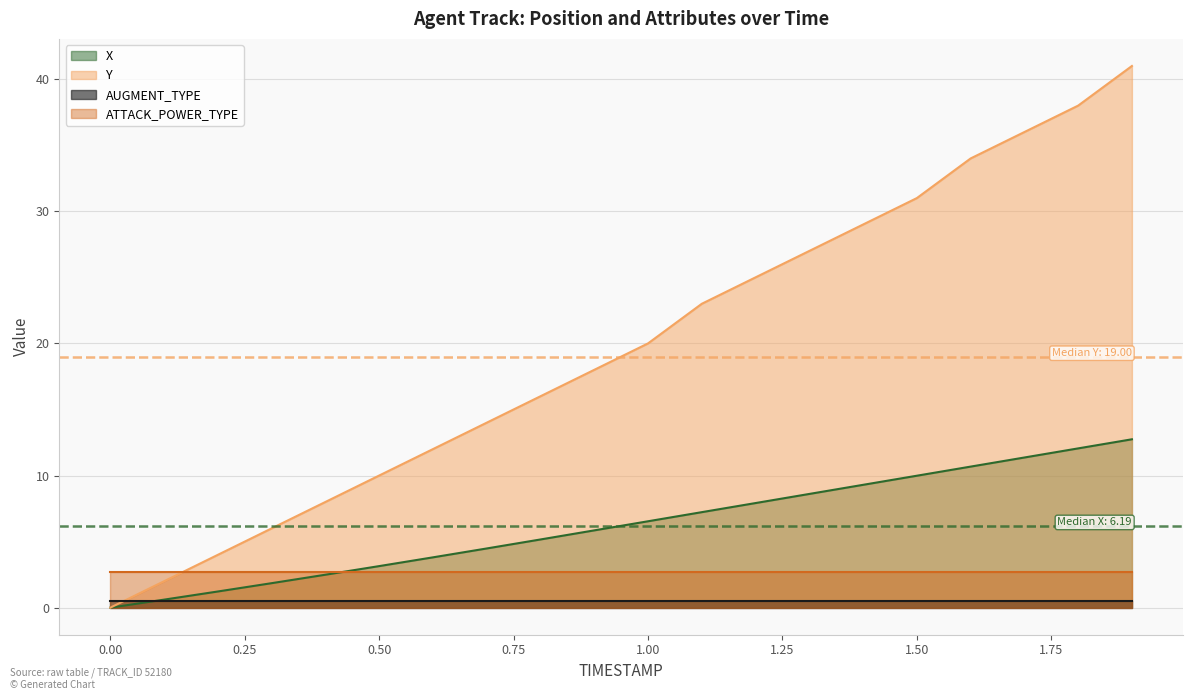

List the series in order of their peak value, highest first.

Y, X, ATTACK_POWER_TYPE, AUGMENT_TYPE